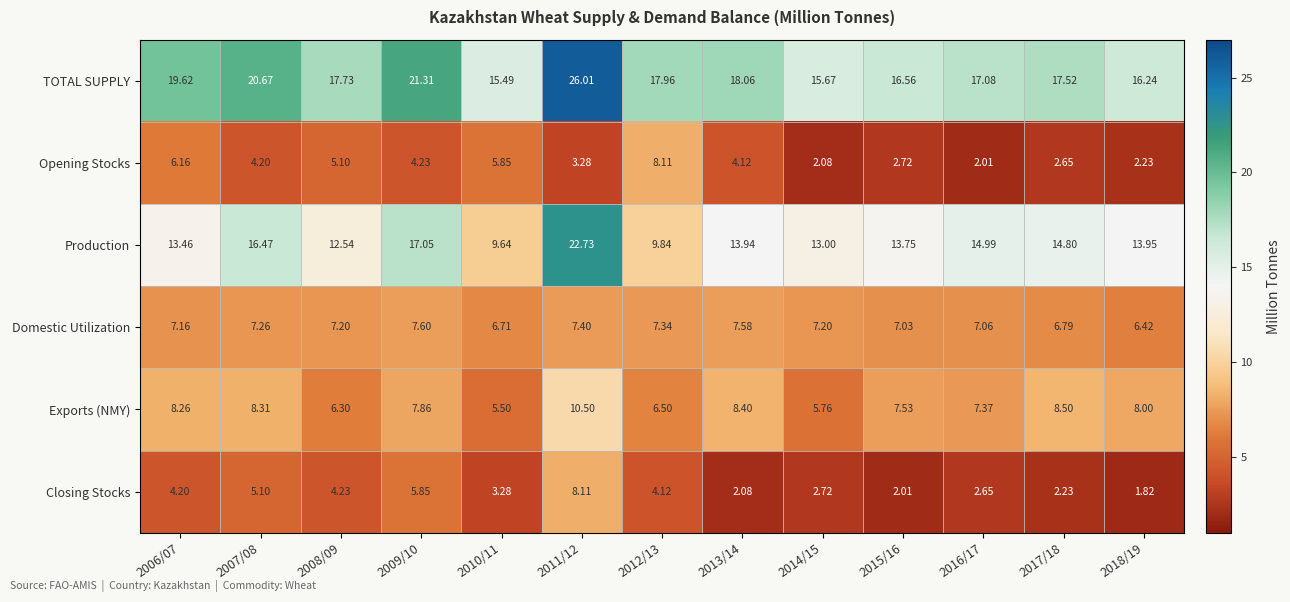

What is the spread (max minus min) of values at 2016/17?

15.1